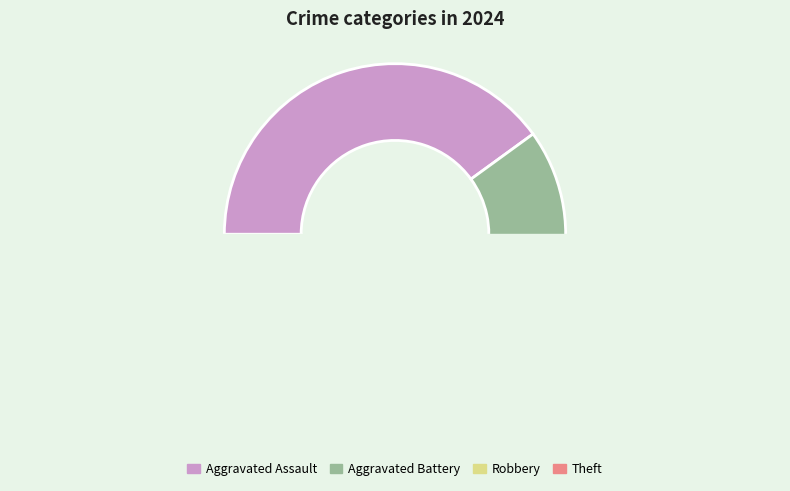

The Robbery slice represents 14% of the pie. True or false?

False